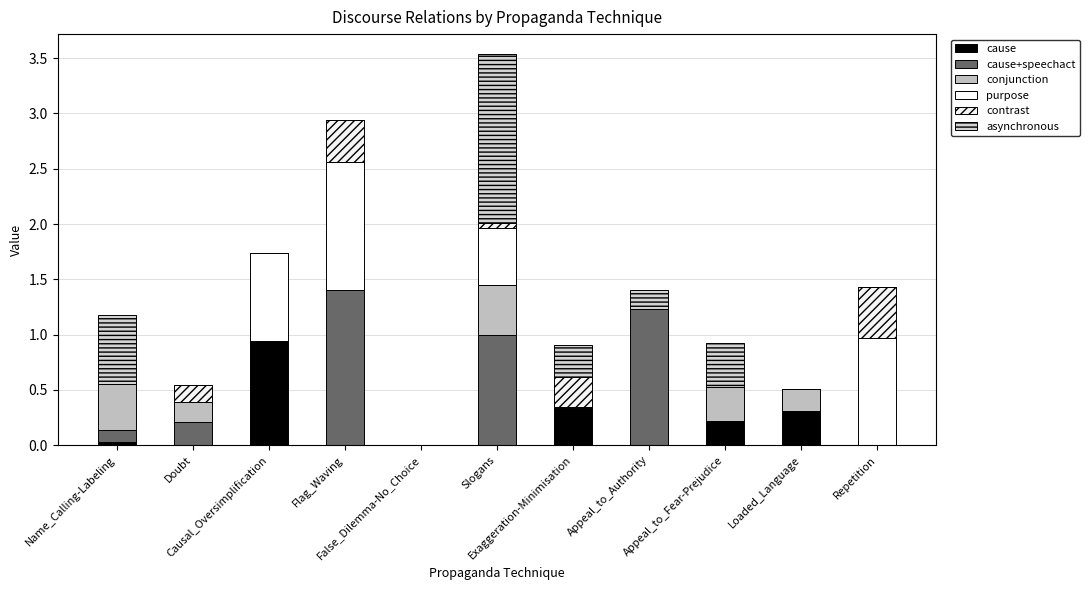

Are the bars horizontal?

No